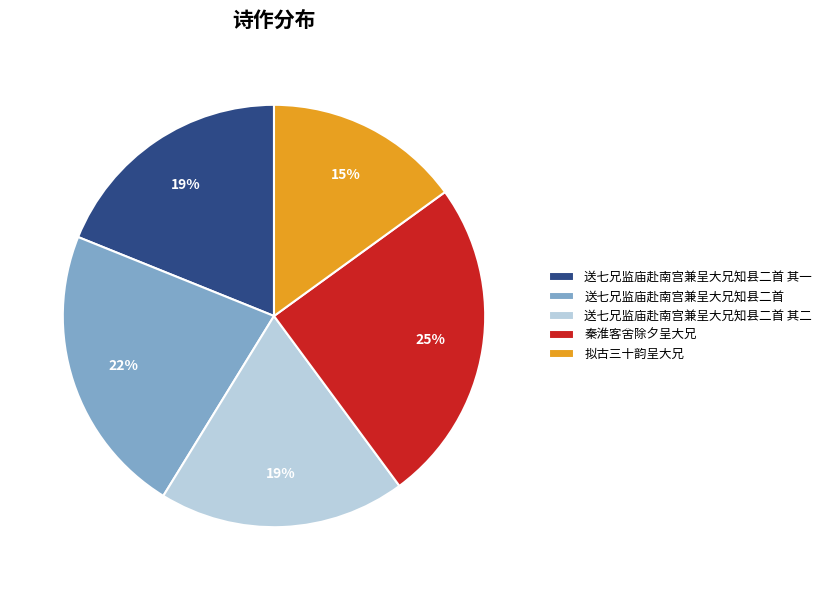

Is the sum of 送七兄监庙赴南宫兼呈大兄知县二首 其一 and 送七兄监庙赴南宫兼呈大兄知县二首 greater than half?

No